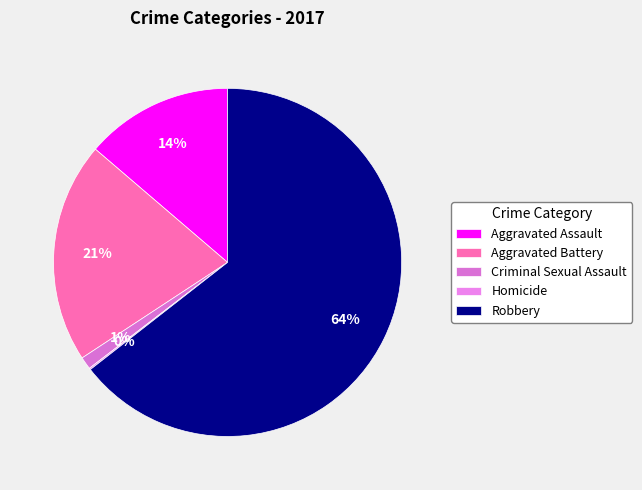

To the nearest percent, what is the difference between the largest and smallest slice percentages?

64%